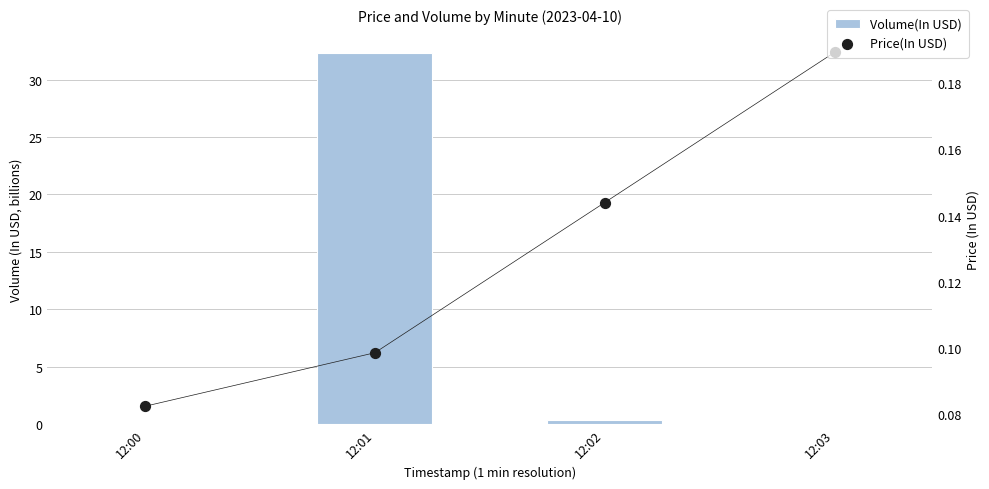

Which series reaches the minimum Y coordinate?

Volume(In USD)